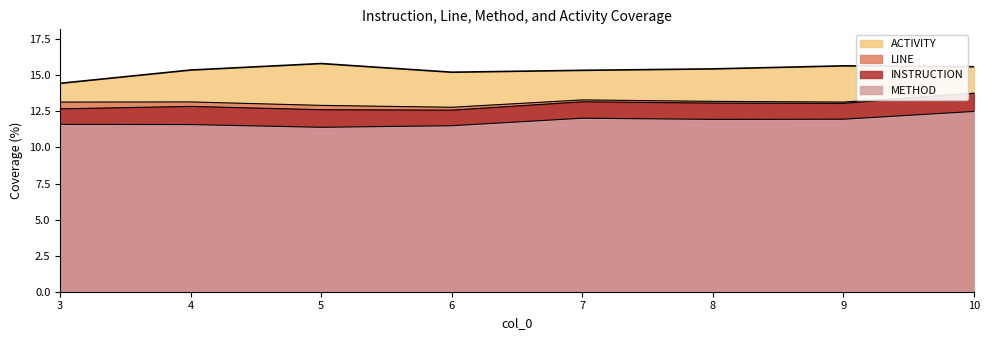

What is the difference between the METHOD values at 6 and 10?

1.0